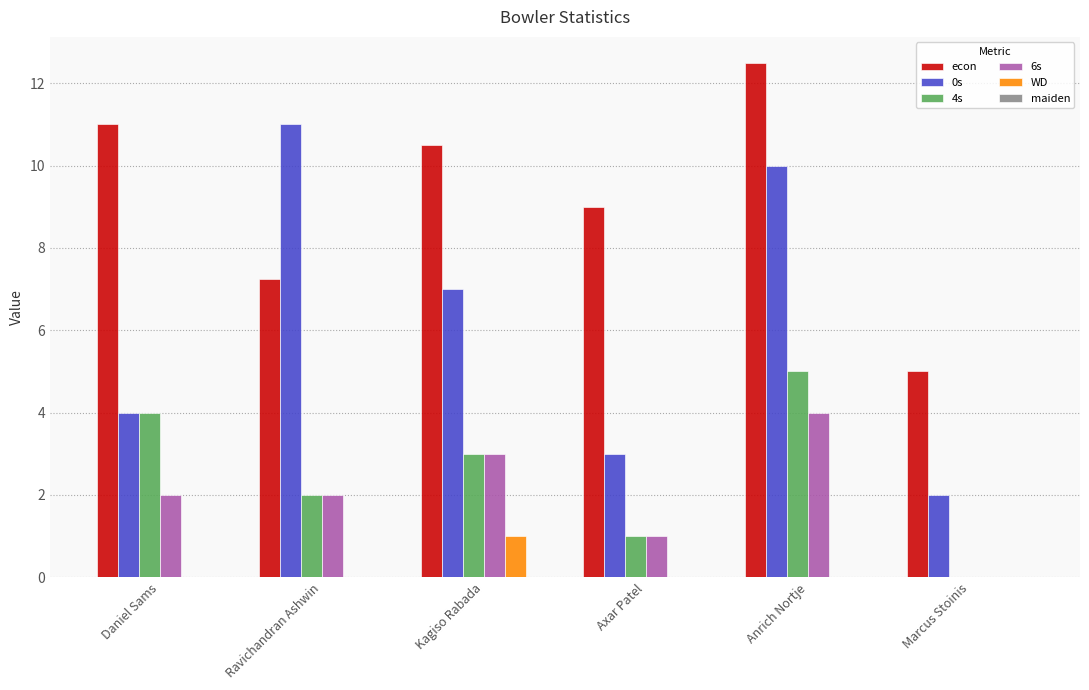

What is the sum of the 0s values at Marcus Stoinis and Anrich Nortje?

12.0